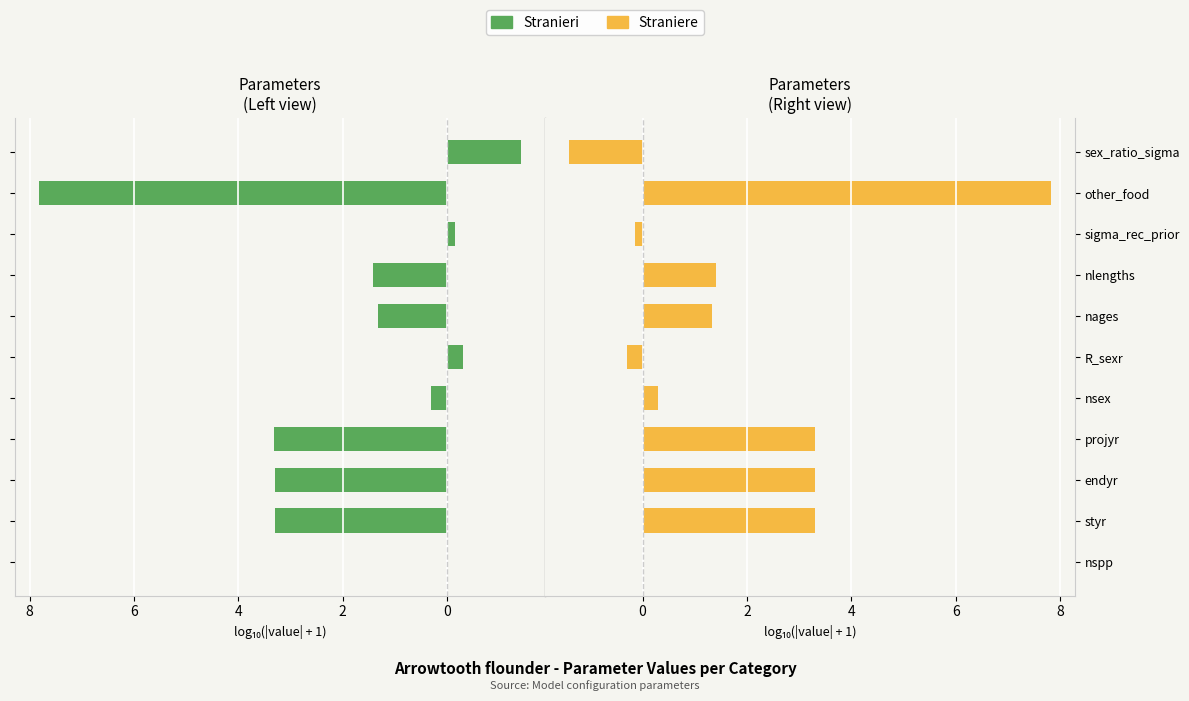

At how many categories does at least one series exceed 4?

1